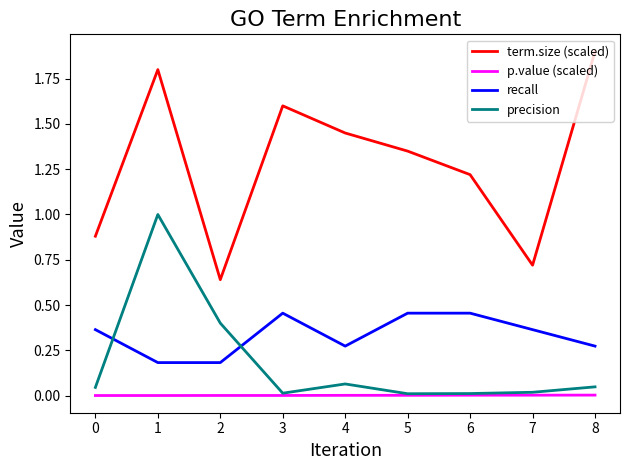

What is the greatest value displayed?

1.9